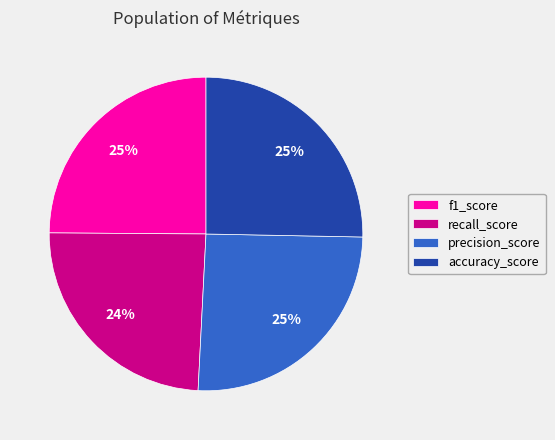

Is it true that accuracy_score is 37% of the pie?

False